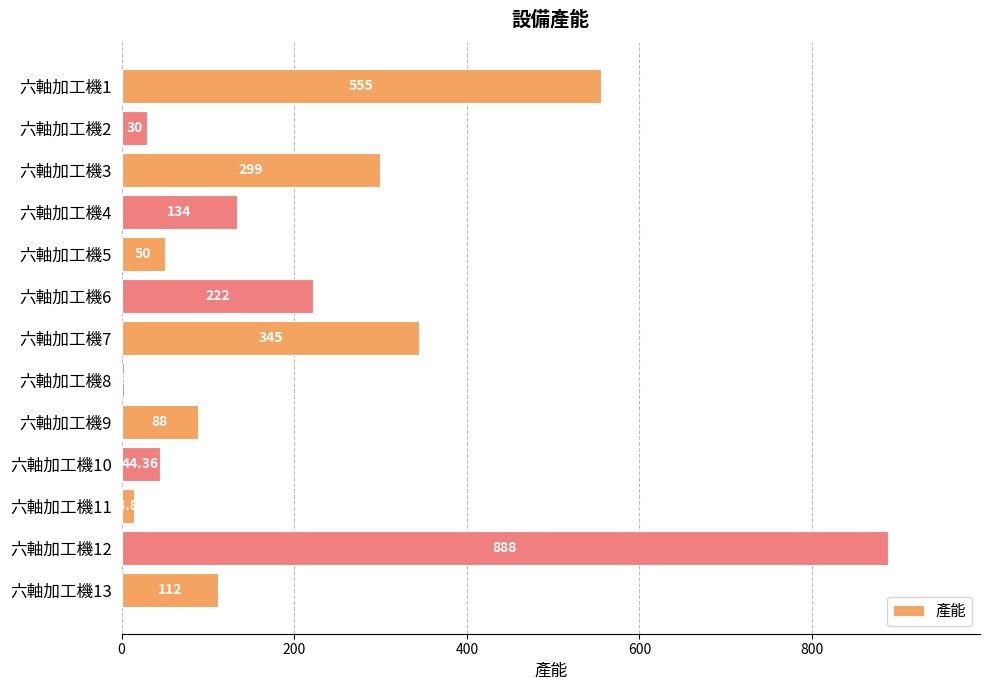

What is the change in value from 六軸加工機1 to 六軸加工機4?

-421.0